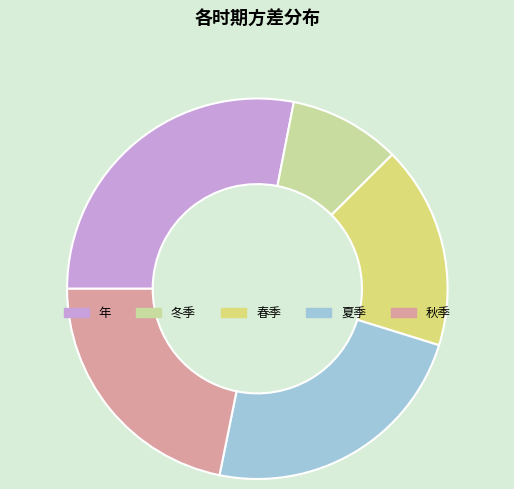

Combined, do 夏季 and 年 account for over 50%?

Yes